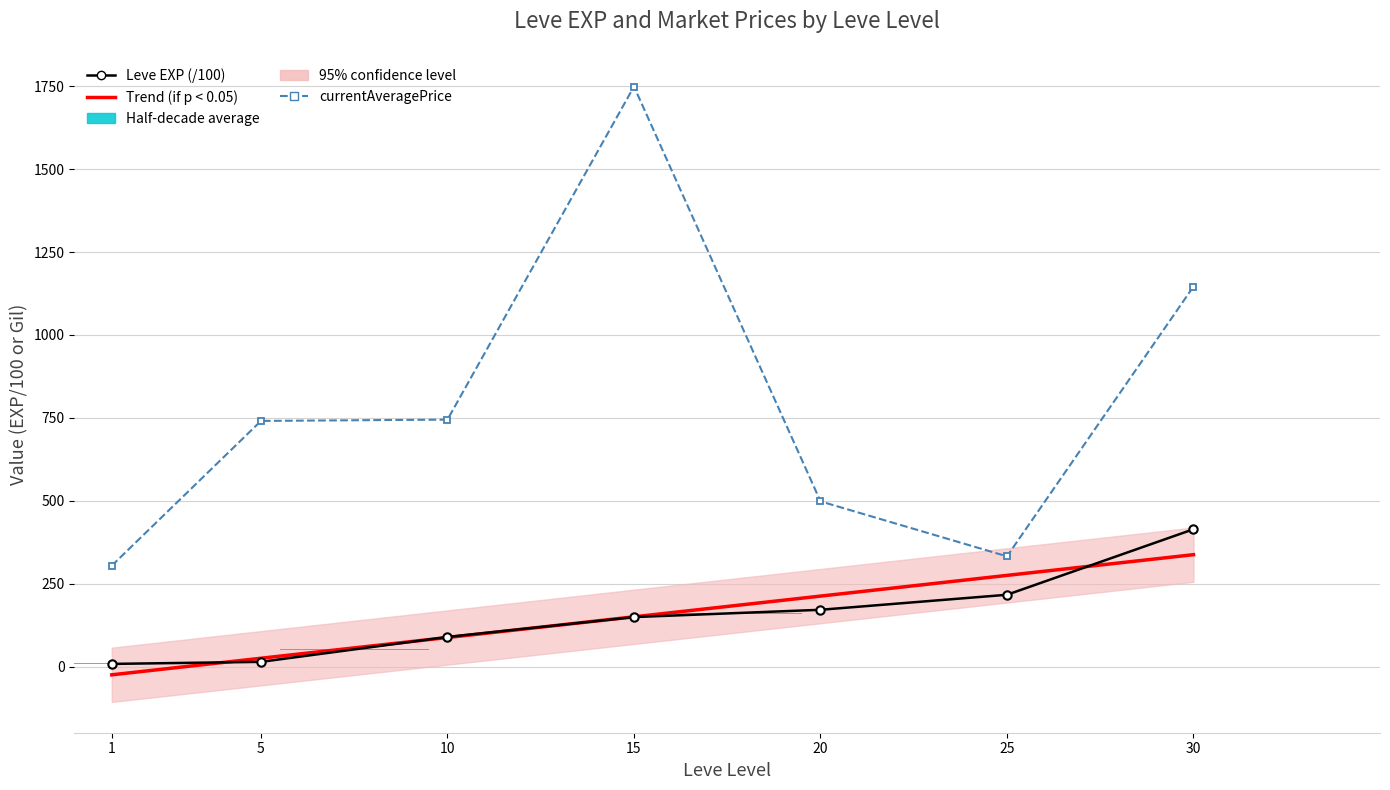

Which category has the lowest value in the Trend (if p < 0.05) series?

1